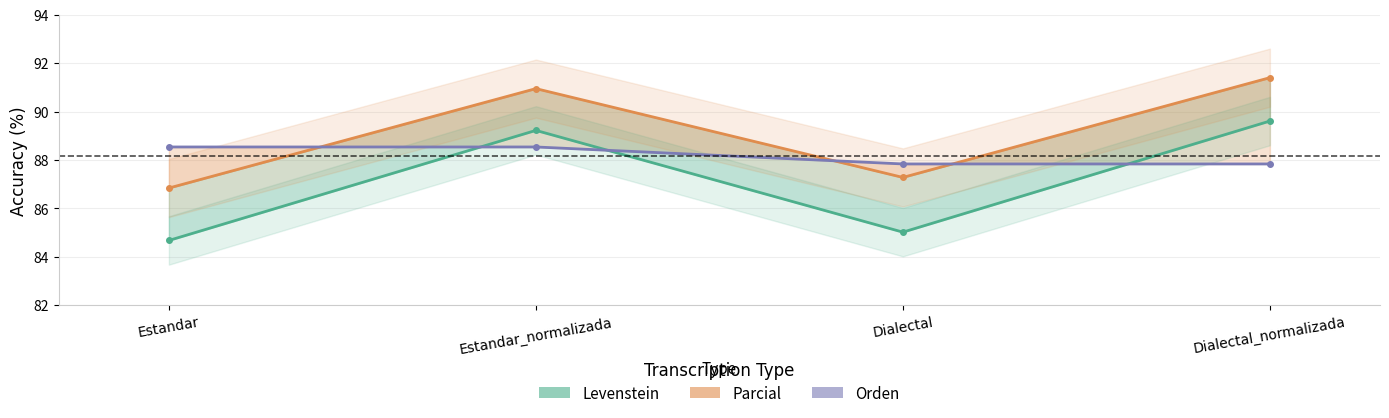

Reading right to left, what are all the values shown in this chart?

Levenstein: Dialectal_normalizada=89.6	Dialectal=85.0	Estandar_normalizada=89.2	Estandar=84.7
Parcial: Dialectal_normalizada=91.4	Dialectal=87.3	Estandar_normalizada=91.0	Estandar=86.8
Orden: Dialectal_normalizada=87.8	Dialectal=87.8	Estandar_normalizada=88.5	Estandar=88.5